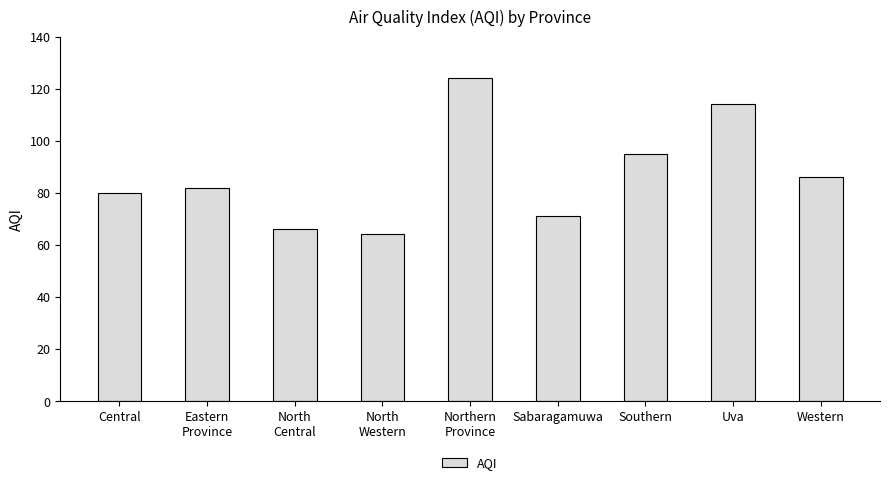

What is the value of the 1st bar from the left?

80